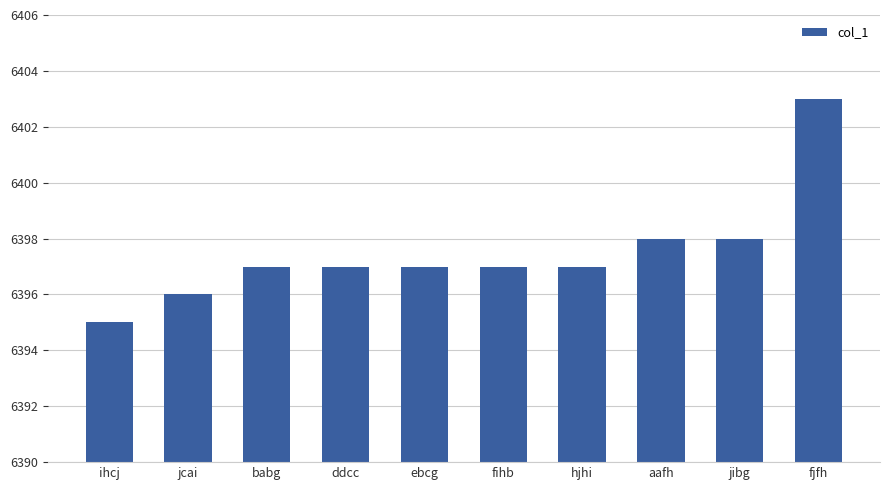

Reading left to right, what are all the values shown in this chart?

ihcj=6395	jcai=6396	babg=6397	ddcc=6397	ebcg=6397	fihb=6397	hjhi=6397	aafh=6398	jibg=6398	fjfh=6403